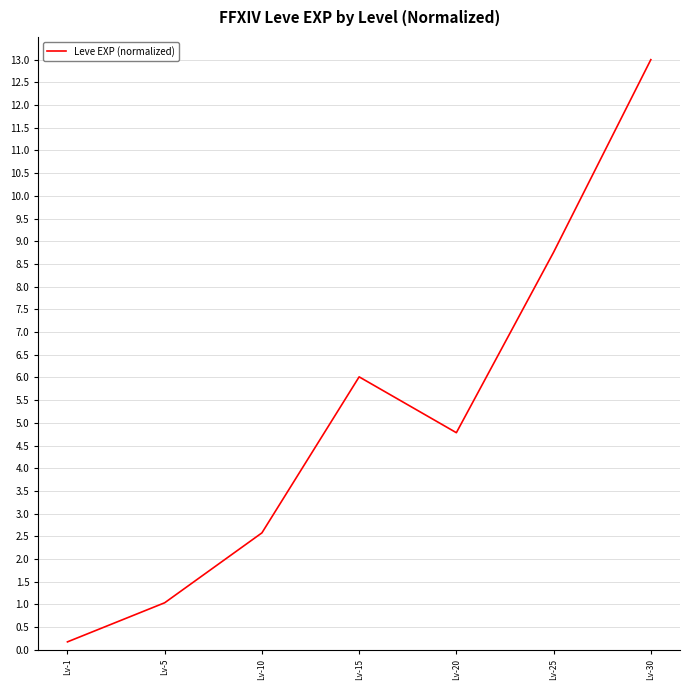

Reading left to right, extract all data points from this chart.

0.2	1.0	2.6	6.0	4.8	8.8	13.0